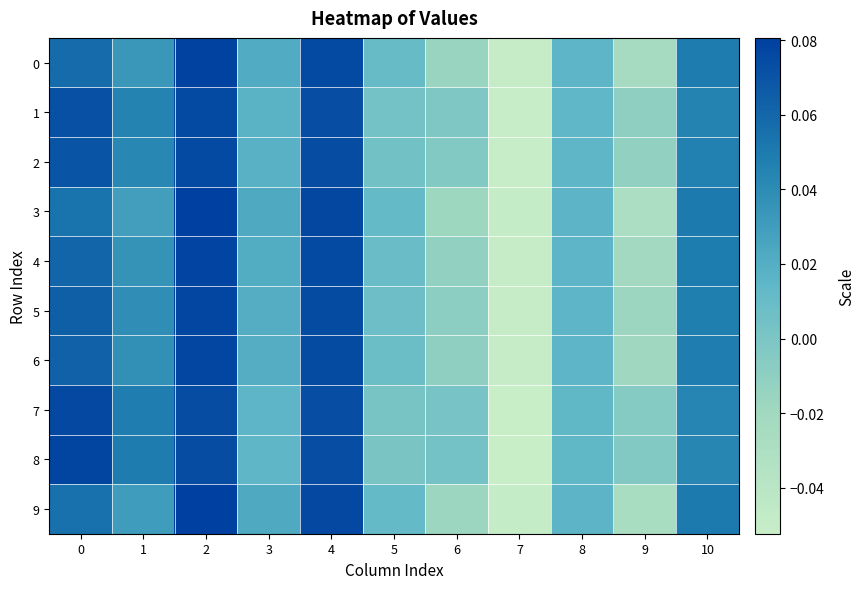

Reading left to right, extract all data points from this chart.

0: 0=0.1	1=0.0	2=0.1	3=0.0	4=0.1	5=0.0	6=-0.0	7=-0.0	8=0.0	9=-0.0	10=0.0
1: 0=0.1	1=0.0	2=0.1	3=0.0	4=0.1	5=0.0	6=-0.0	7=-0.1	8=0.0	9=-0.0	10=0.0
2: 0=0.1	1=0.0	2=0.1	3=0.0	4=0.1	5=0.0	6=-0.0	7=-0.1	8=0.0	9=-0.0	10=0.0
3: 0=0.1	1=0.0	2=0.1	3=0.0	4=0.1	5=0.0	6=-0.0	7=-0.0	8=0.0	9=-0.0	10=0.1
4: 0=0.1	1=0.0	2=0.1	3=0.0	4=0.1	5=0.0	6=-0.0	7=-0.0	8=0.0	9=-0.0	10=0.0
5: 0=0.1	1=0.0	2=0.1	3=0.0	4=0.1	5=0.0	6=-0.0	7=-0.1	8=0.0	9=-0.0	10=0.0
6: 0=0.1	1=0.0	2=0.1	3=0.0	4=0.1	5=0.0	6=-0.0	7=-0.1	8=0.0	9=-0.0	10=0.0
7: 0=0.1	1=0.0	2=0.1	3=0.0	4=0.1	5=0.0	6=0.0	7=-0.1	8=0.0	9=-0.0	10=0.0
8: 0=0.1	1=0.0	2=0.1	3=0.0	4=0.1	5=0.0	6=0.0	7=-0.1	8=0.0	9=-0.0	10=0.0
9: 0=0.1	1=0.0	2=0.1	3=0.0	4=0.1	5=0.0	6=-0.0	7=-0.0	8=0.0	9=-0.0	10=0.1